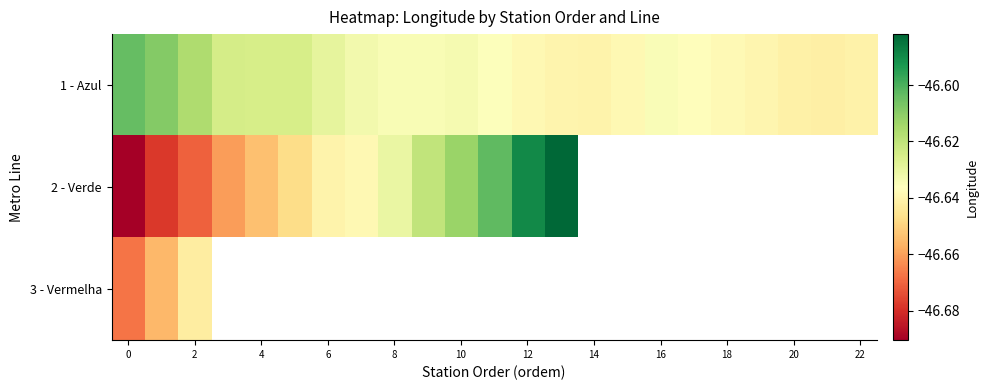

The 1 - Azul series shows -74.7 at 2. True or false?

False